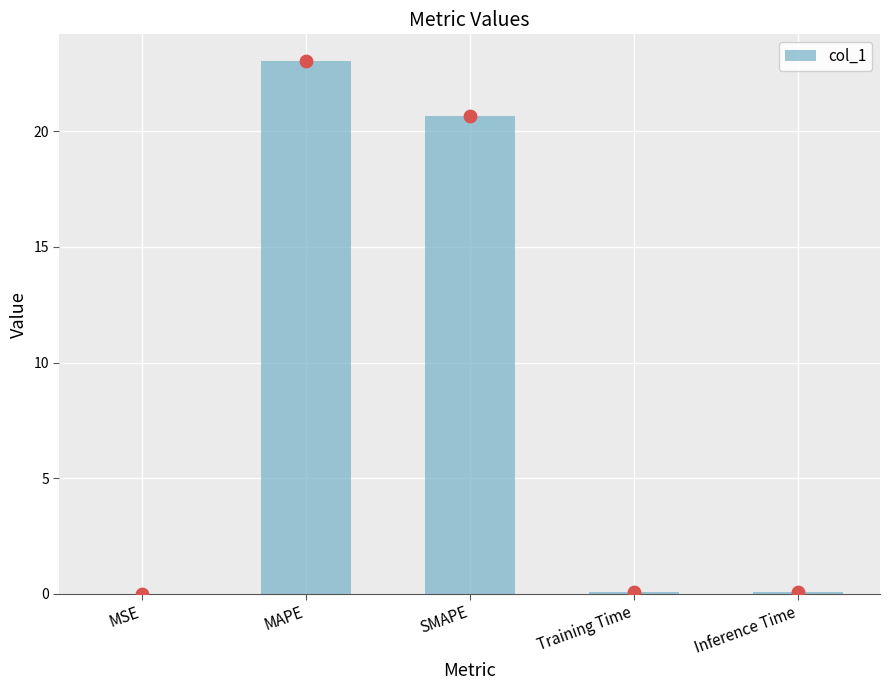

What is the change in value from MAPE to Training Time?

-23.0